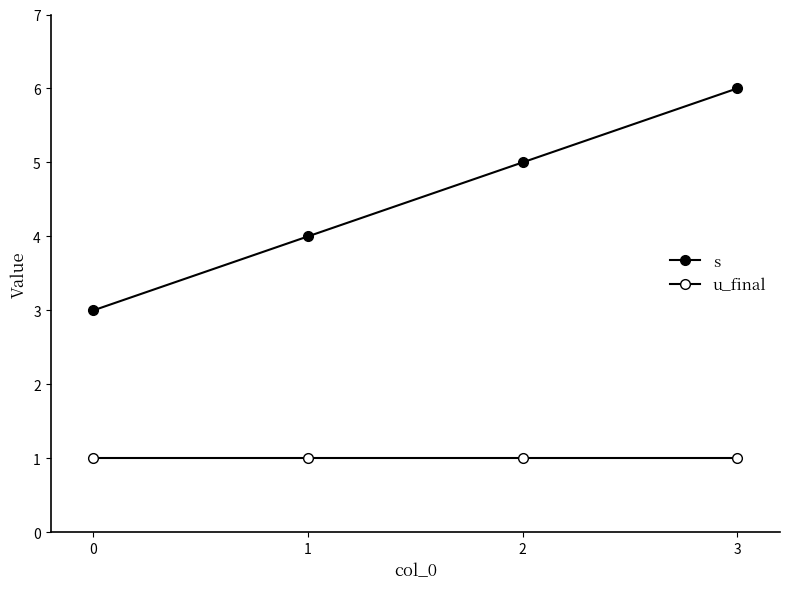

Reading right to left, extract all data points from this chart.

s: 3=6	2=5	1=4	0=3
u_final: 3=1	2=1	1=1	0=1